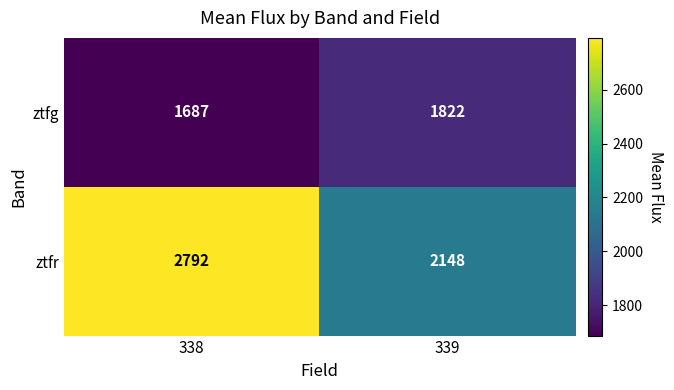

What is the total value across all series at 338?

4479